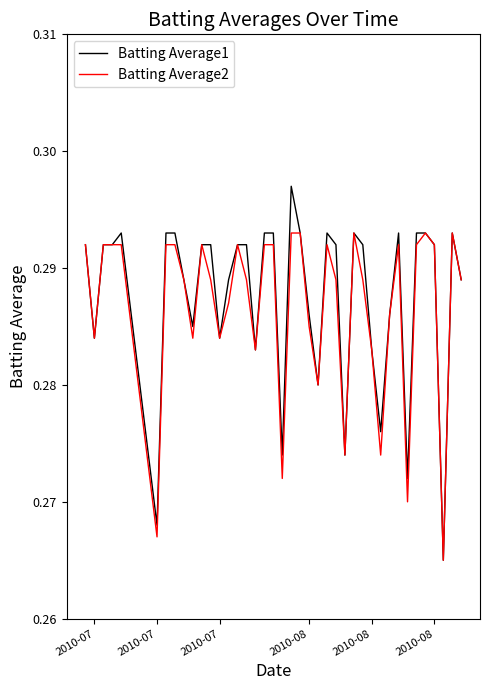

Which series has the largest range (max minus min)?

Batting Average1